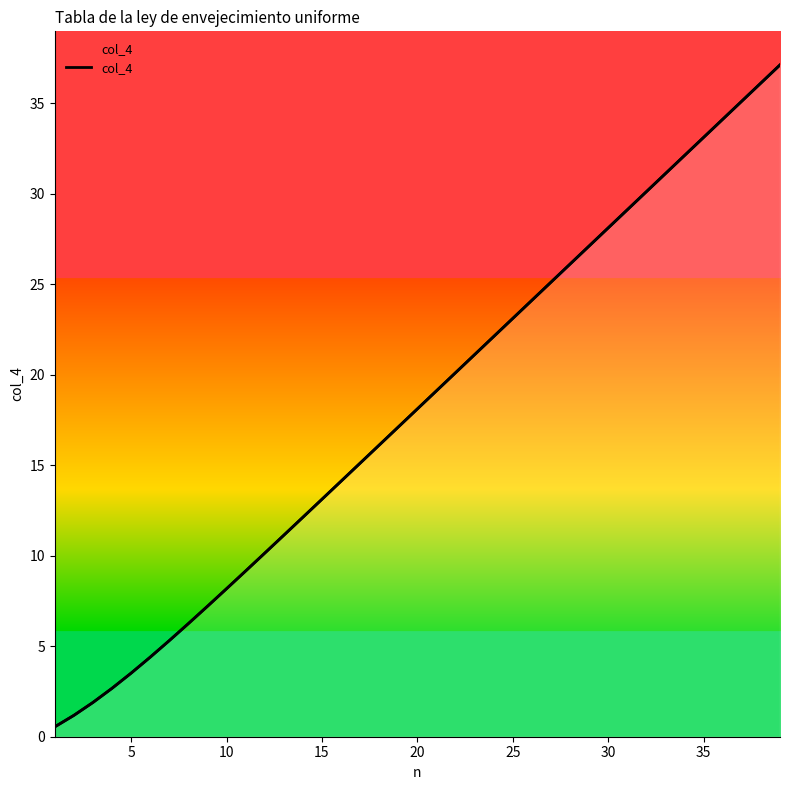

Does the chart have visible grid lines?

No